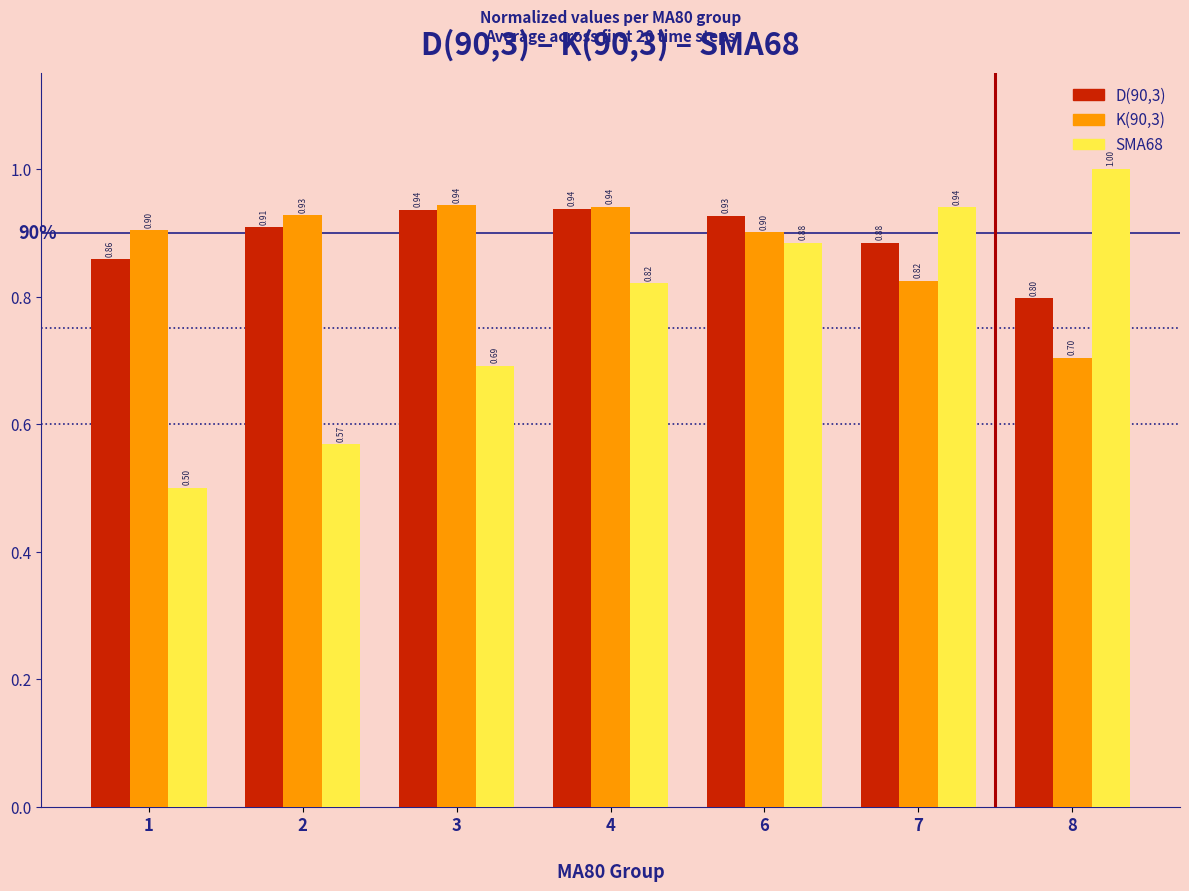

What is the value of the D(90,3) bar at the 1st from the left?

0.9